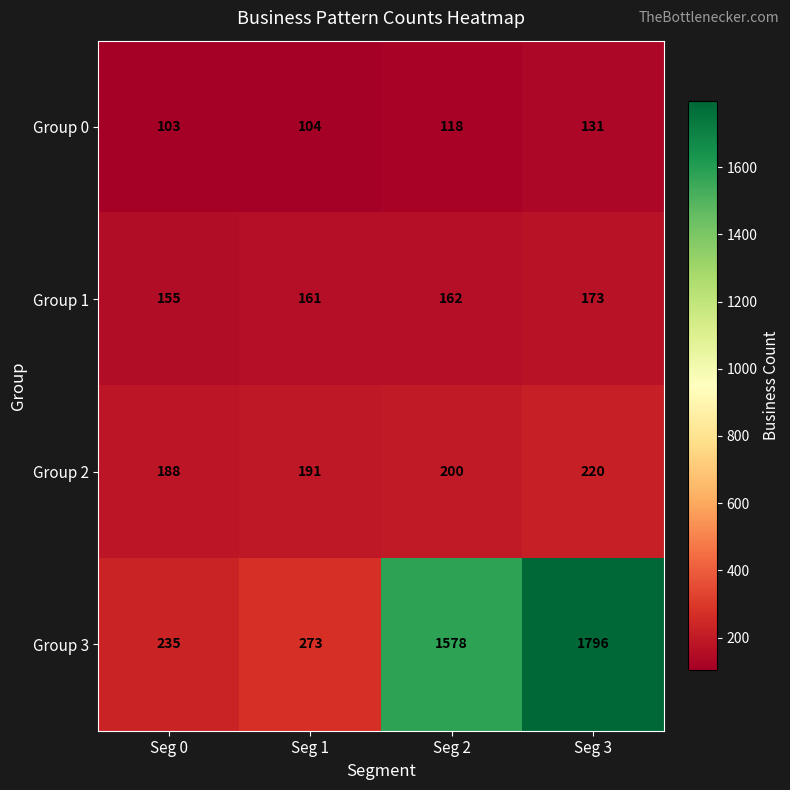

Is it true that Group 2 equals 258 at Seg 1?

False